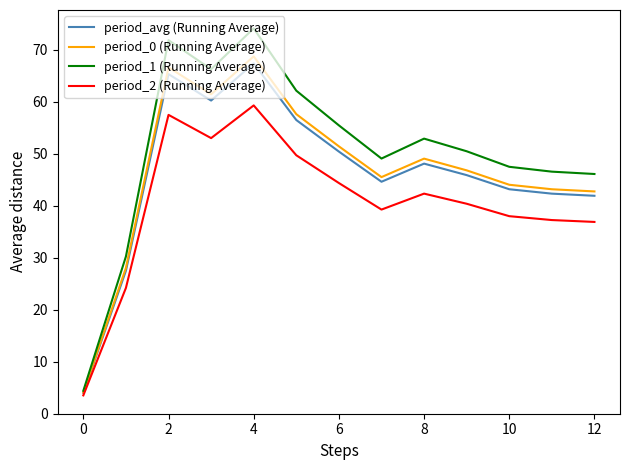

What is the maximum value shown in the chart?

74.1